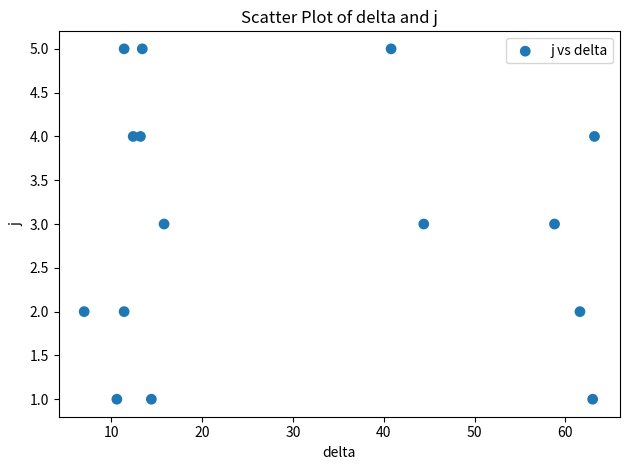

What is the range of Y values (max minus min)?

4